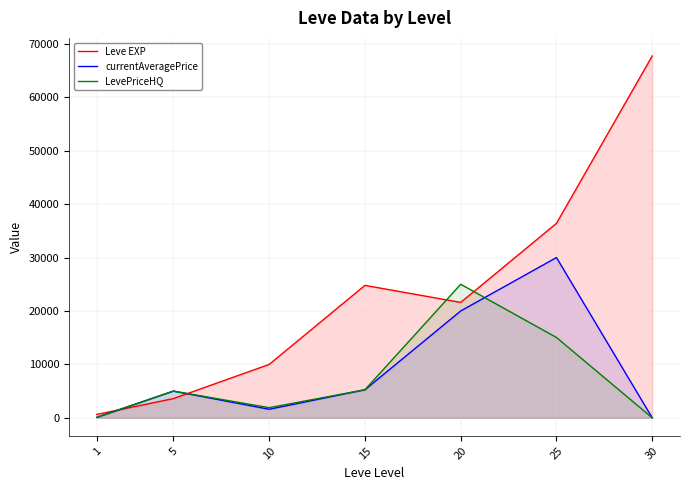

Does the chart display data point markers on the line(s)?

No